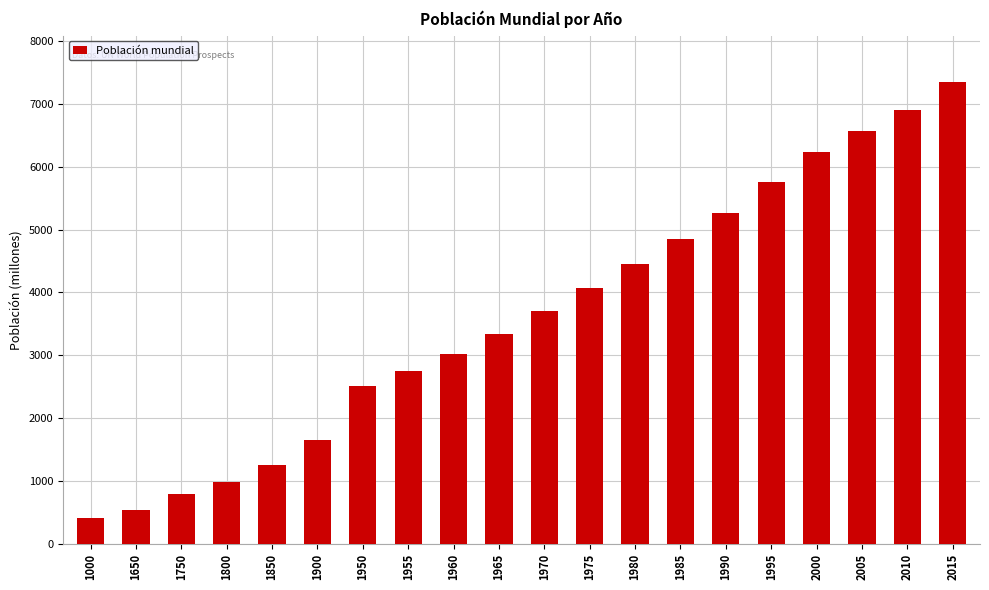

What is the approximate value at 2000?

6228